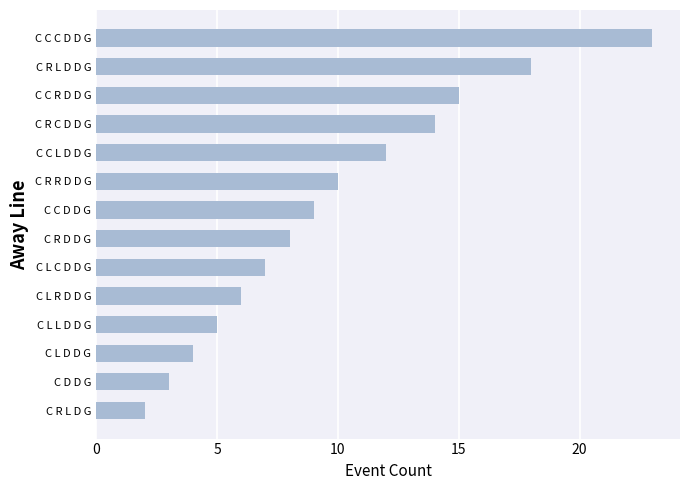

At which category does the chart reach its peak across all series?

C C C D D G